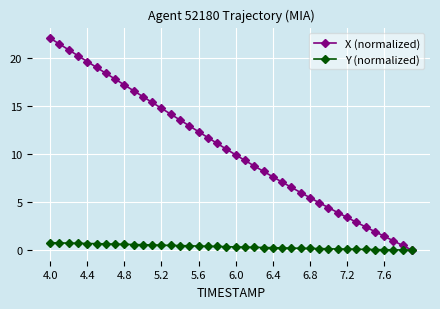

Which series has the largest total across all categories?

X (normalized)